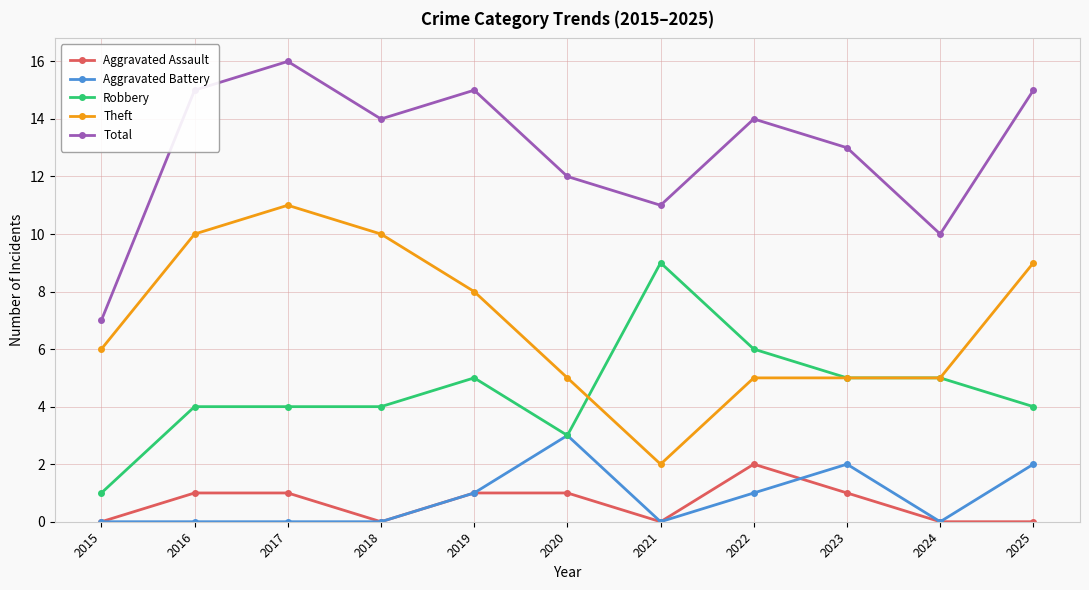

True or false: Total has more than 1 interior local peaks.

True